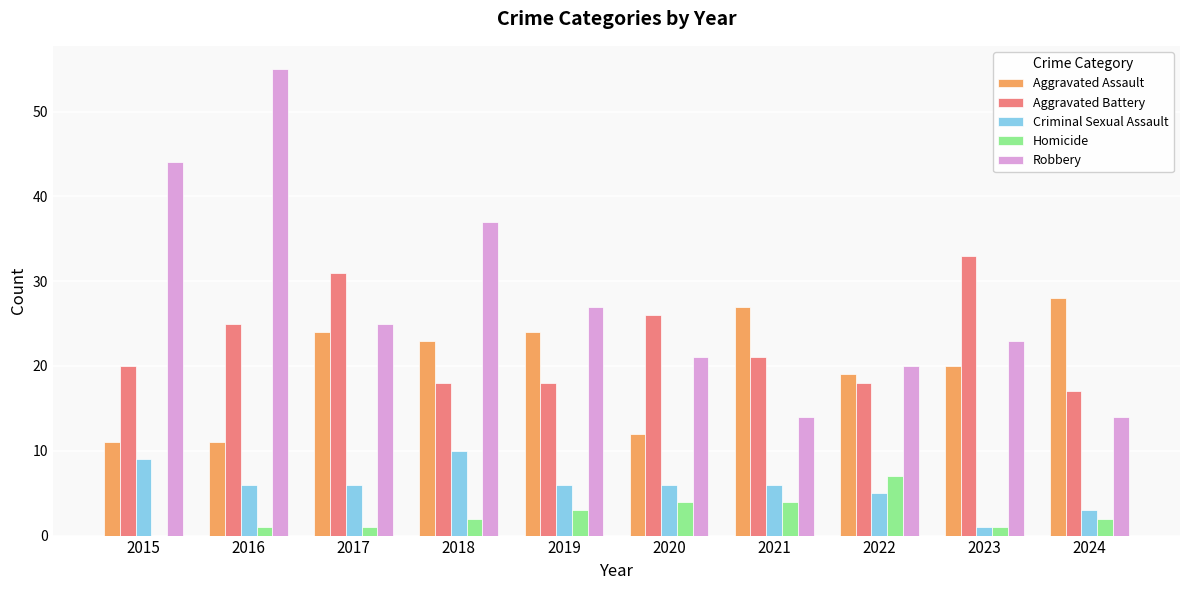

What is the sum of all Homicide values?

25